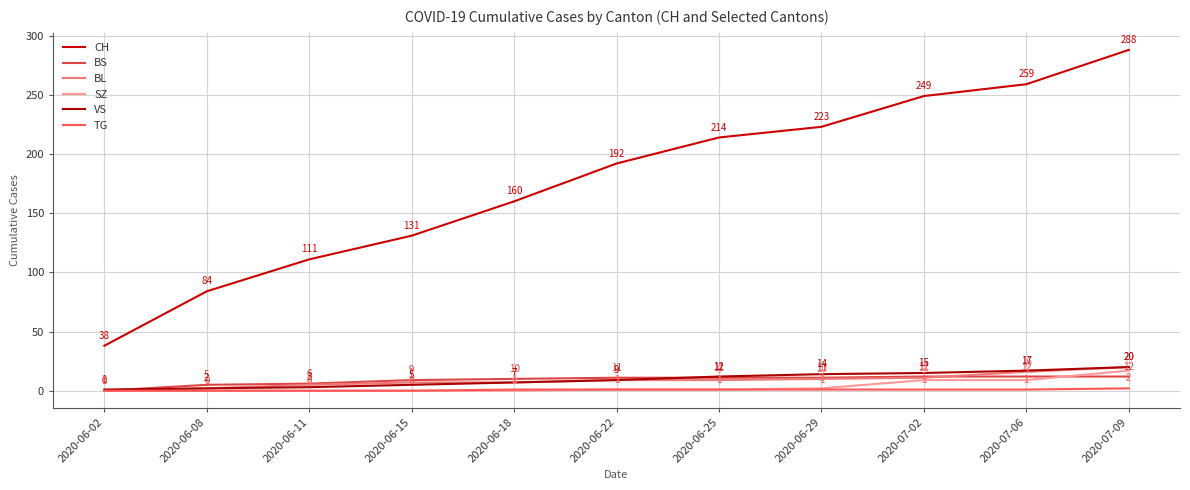

What is the greatest value displayed?

288